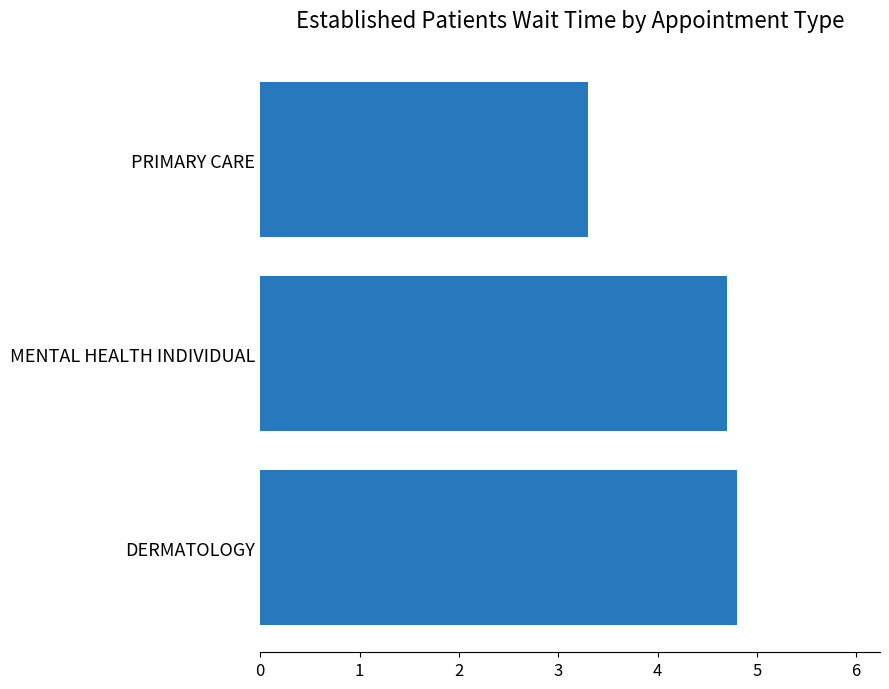

What is the change in value from DERMATOLOGY to PRIMARY CARE?

-1.5